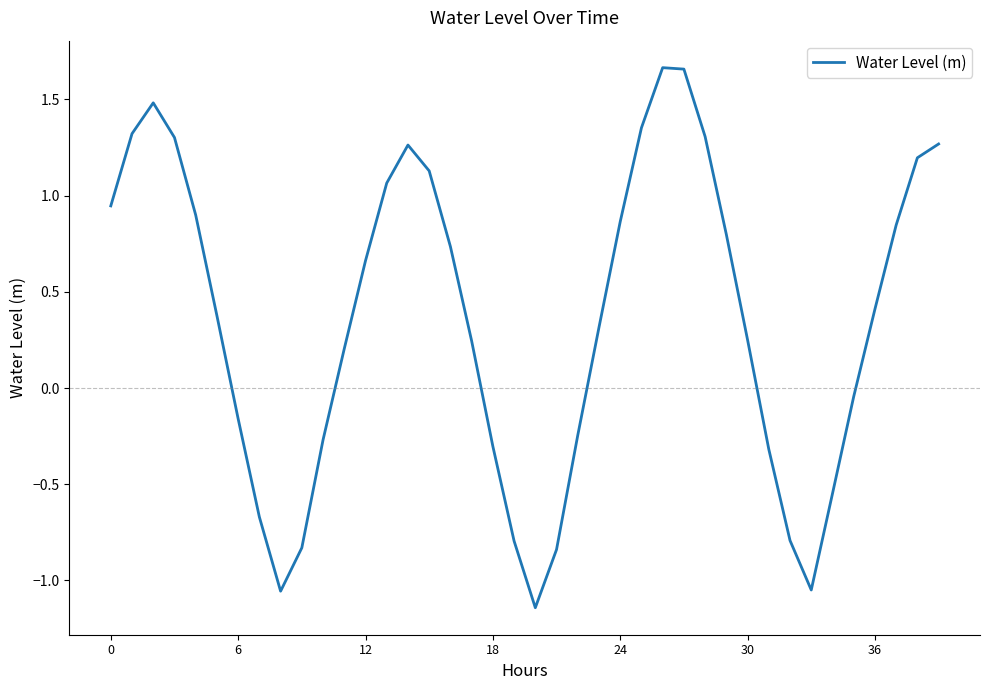

What is the difference between the maximum and minimum values?

2.8